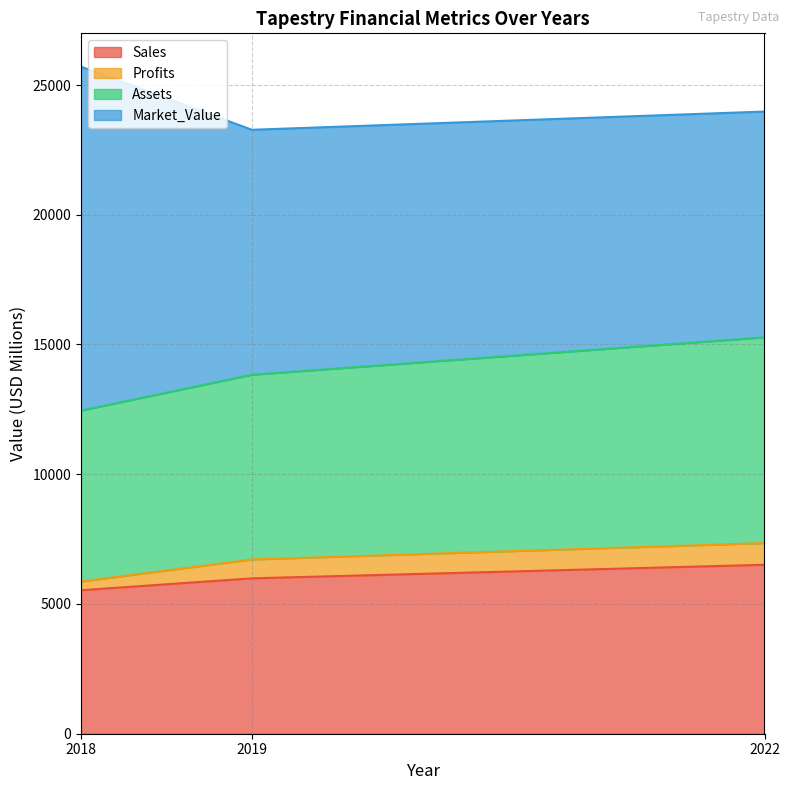

What is the value of the Assets point at the 3rd from the left?

15276.3